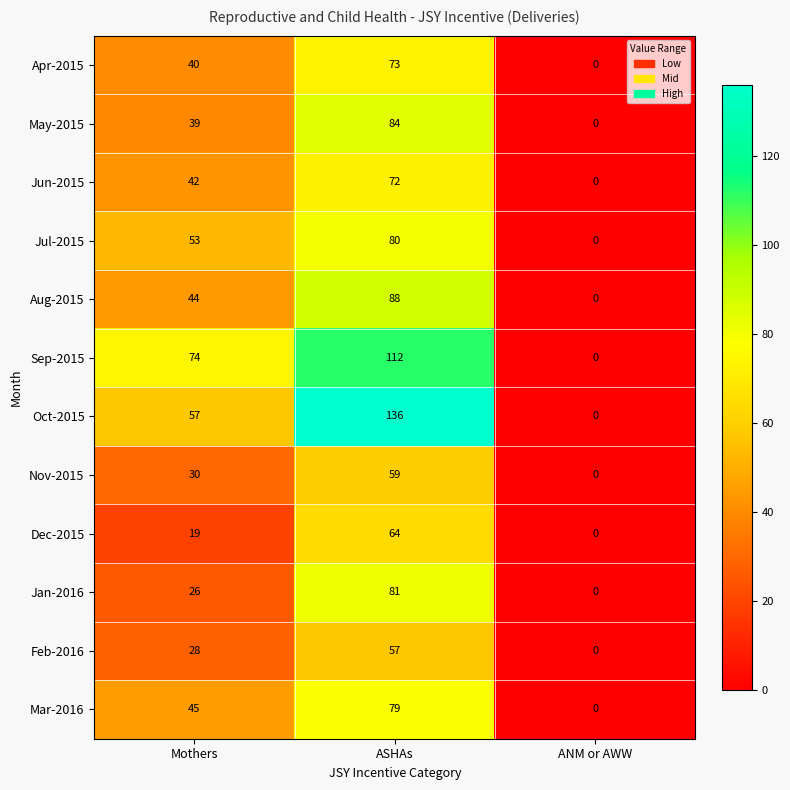

Rank the series by their maximum value, from lowest to highest.

Feb-2016, Nov-2015, Dec-2015, Jun-2015, Apr-2015, Mar-2016, Jul-2015, Jan-2016, May-2015, Aug-2015, Sep-2015, Oct-2015